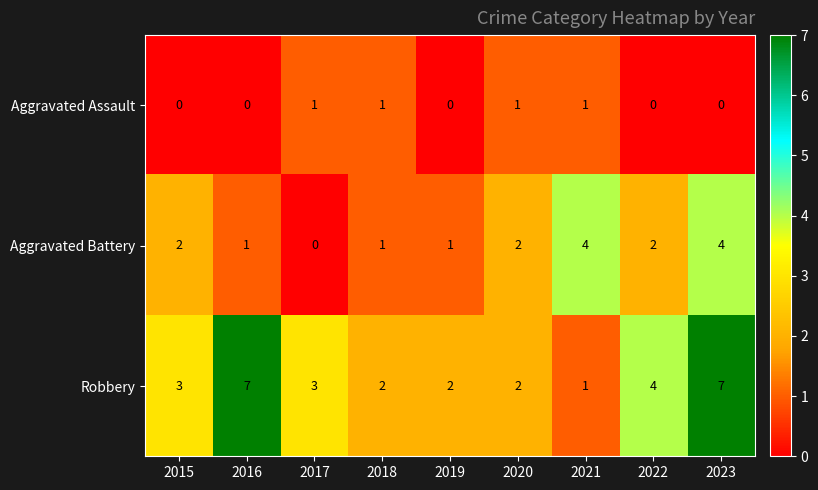

Reading right to left, what are all the values shown in this chart?

Aggravated Assault: 0	0	1	1	0	1	1	0	0
Aggravated Battery: 4	2	4	2	1	1	0	1	2
Robbery: 7	4	1	2	2	2	3	7	3